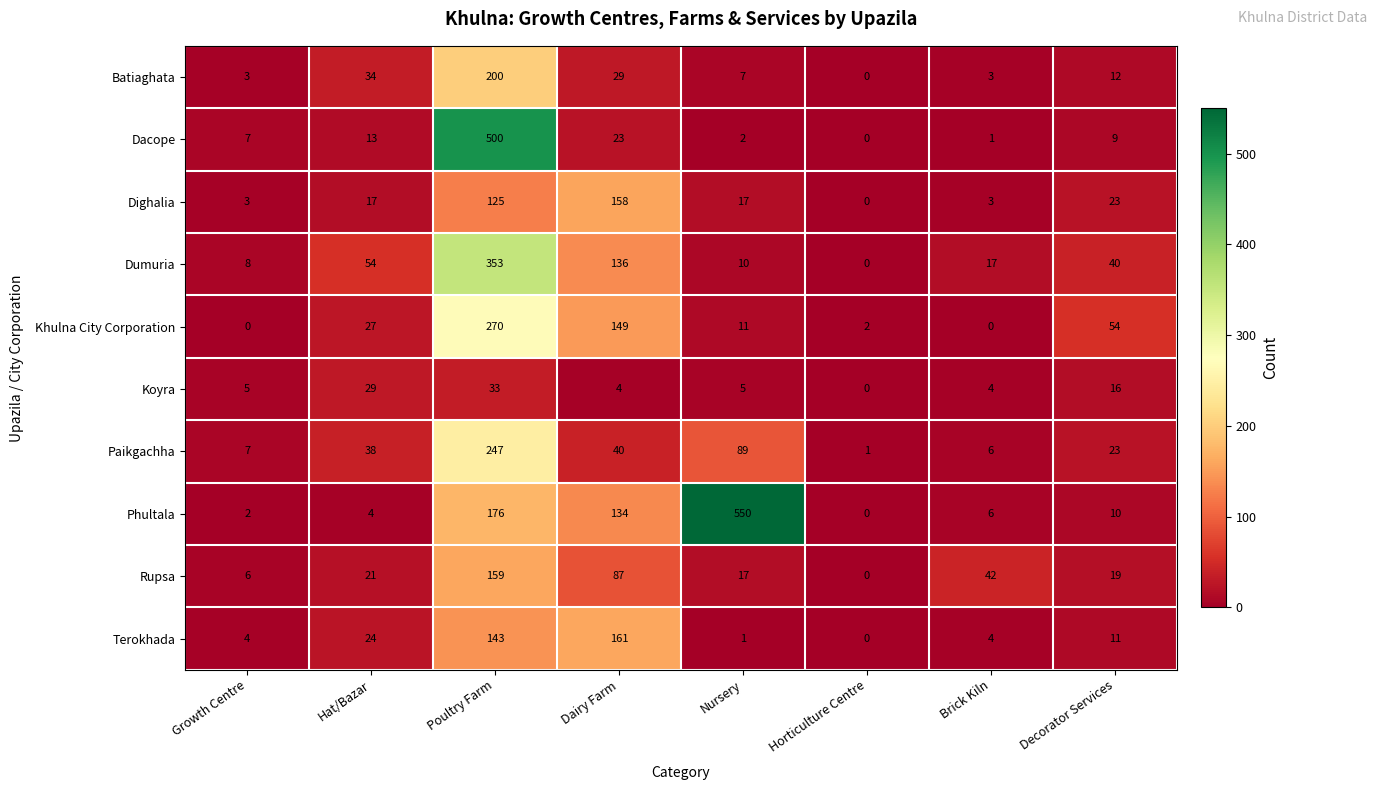

What is the greatest value displayed?

550